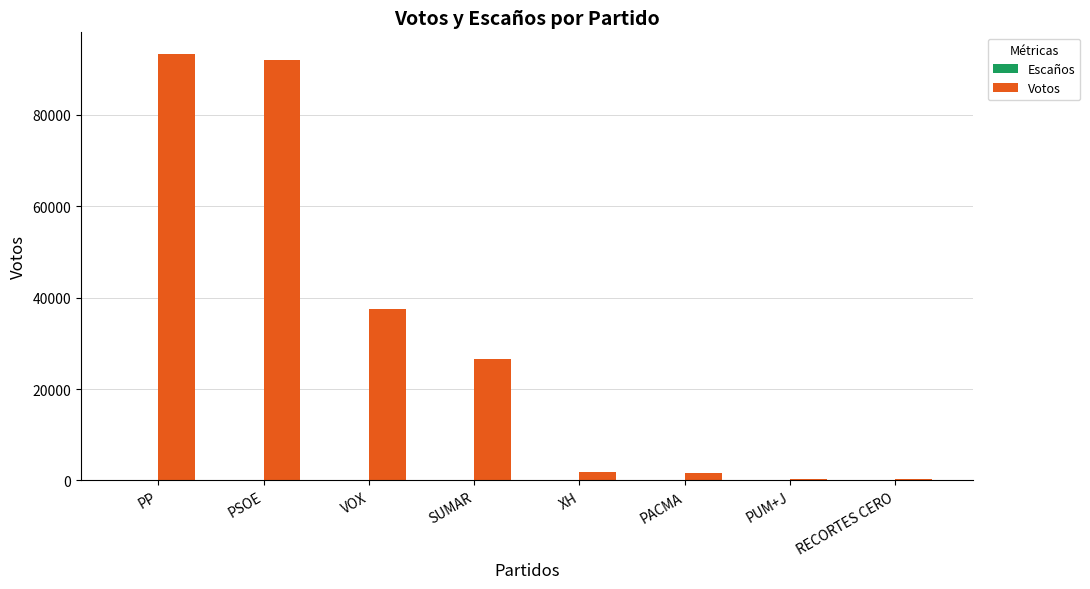

Which series changed the most between PSOE and SUMAR?

Votos